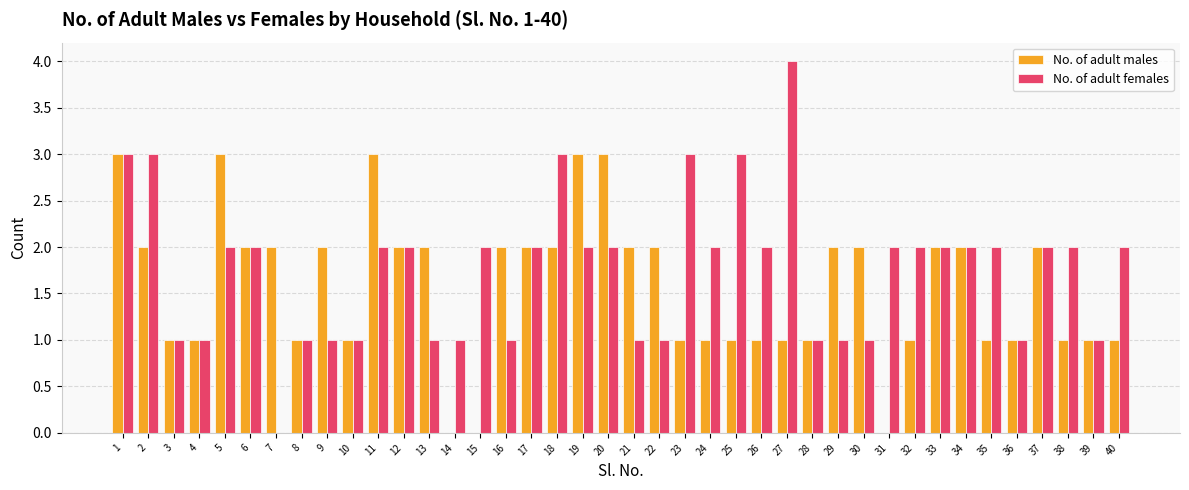

What is the sum of the No. of adult males values at 35 and 11?

4